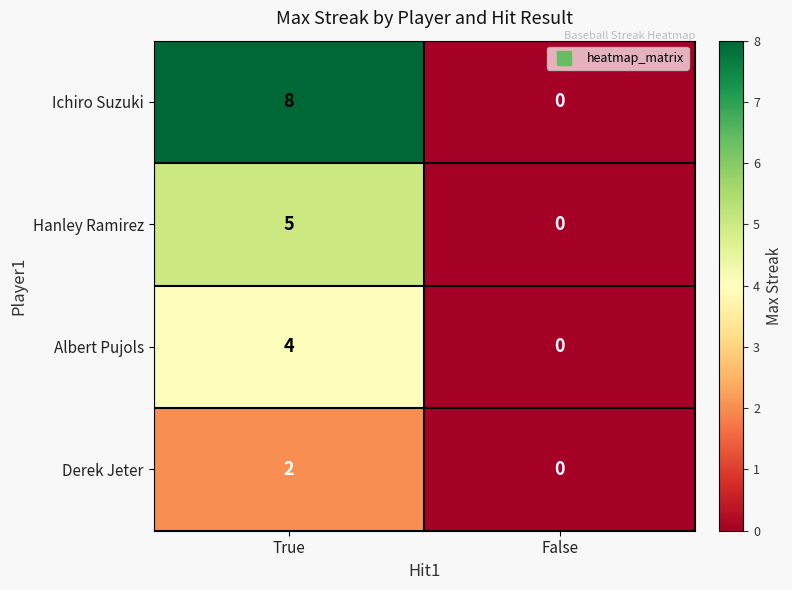

Which series has the largest range (max minus min)?

Ichiro Suzuki